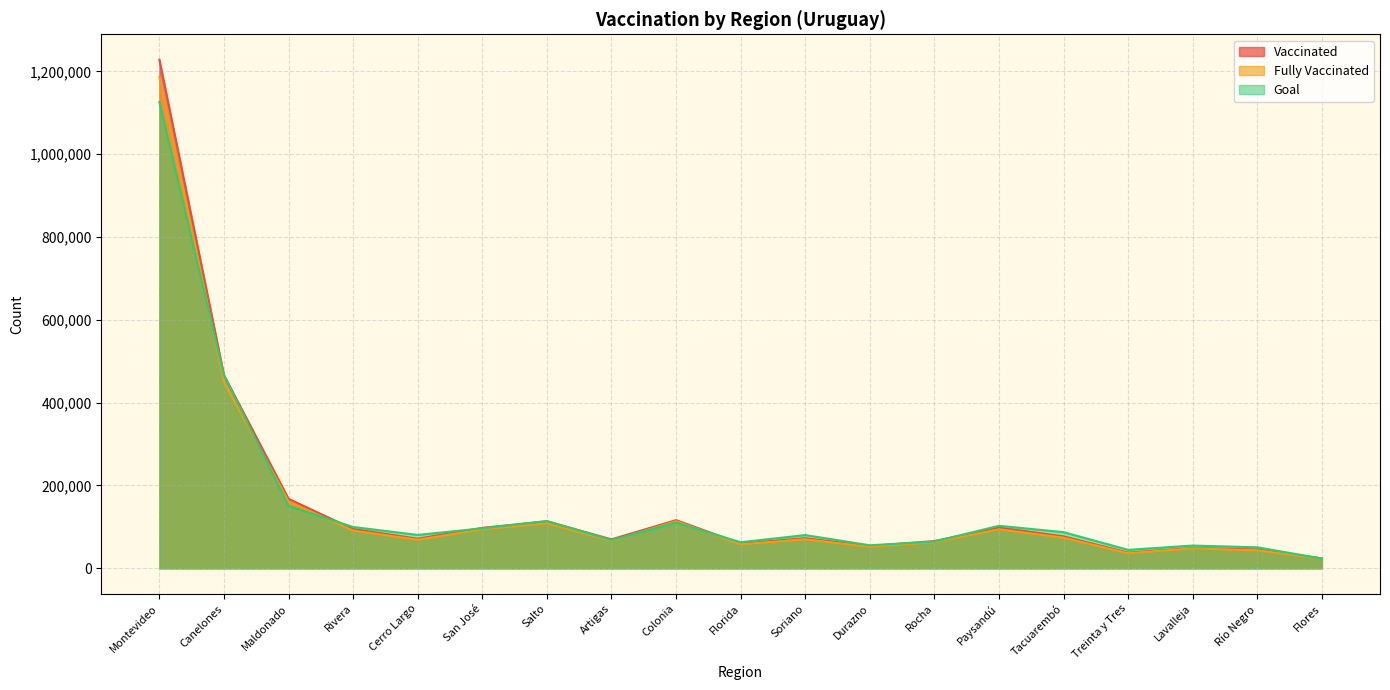

True or false: Fully Vaccinated and Vaccinated intersect in this chart.

False